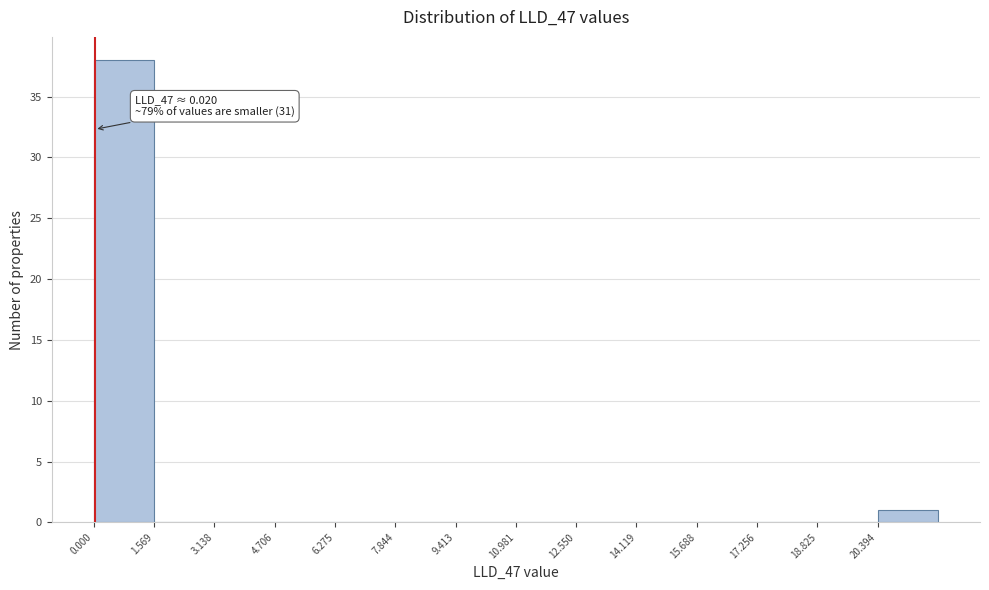

Over which range of the x-axis is the bar tallest?

0.0 to 1.6